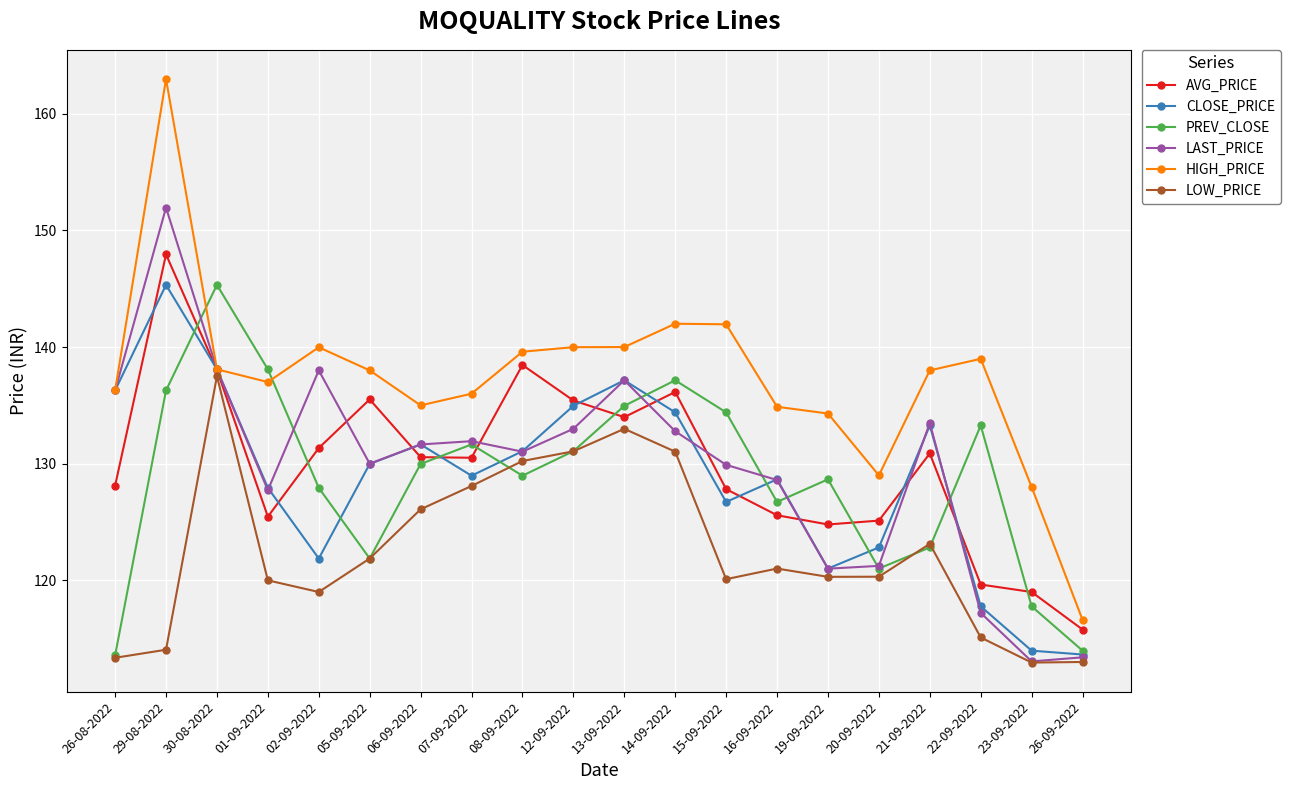

What are all the series names shown in the legend?

AVG_PRICE, CLOSE_PRICE, PREV_CLOSE, LAST_PRICE, HIGH_PRICE, LOW_PRICE